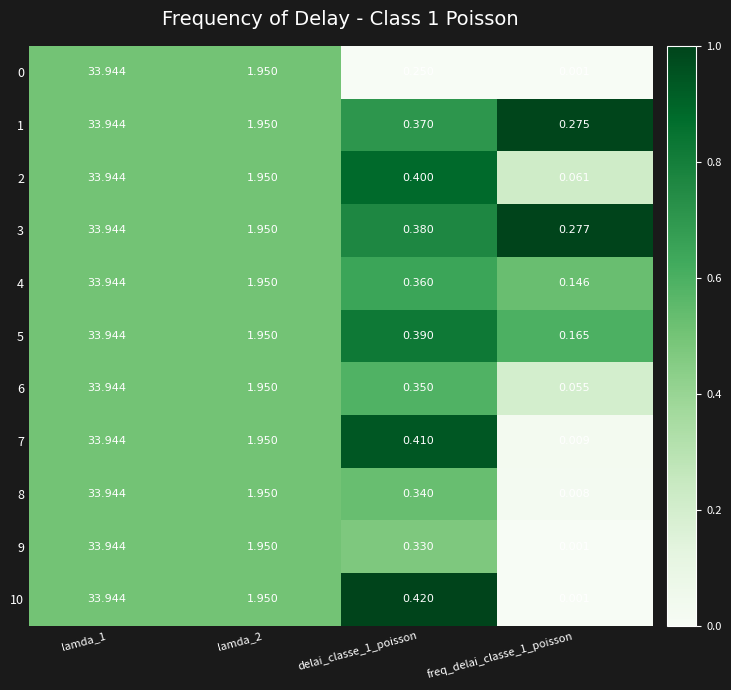

Is the value of 0 at lamda_1 greater than the value of 10 at delai_classe_1_poisson?

Yes